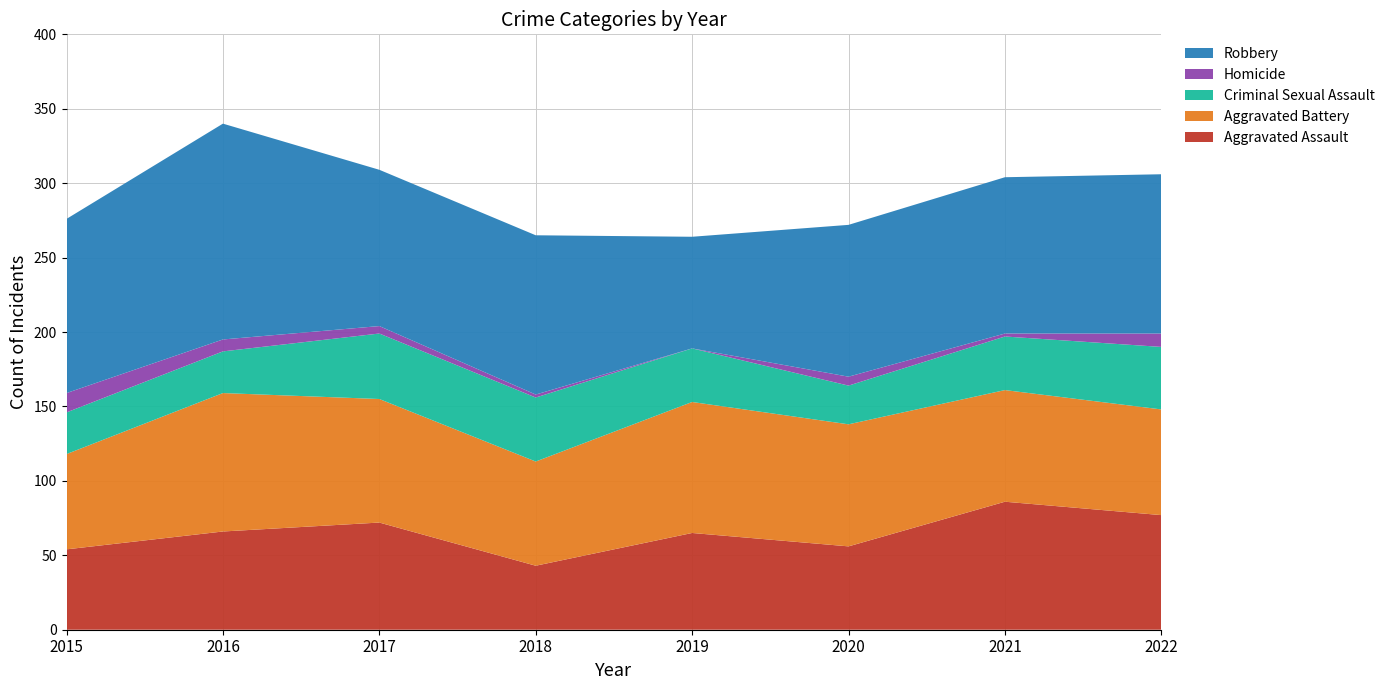

Reading right to left, list all the values displayed in this chart.

Aggravated Assault: 77	86	56	65	43	72	66	54
Aggravated Battery: 71	75	82	88	70	83	93	64
Criminal Sexual Assault: 42	36	26	36	43	44	28	28
Homicide: 9	2	6	0	2	5	8	13
Robbery: 107	105	102	75	107	105	145	117